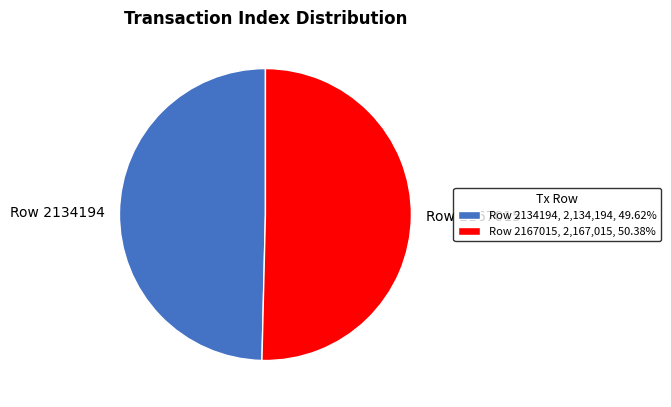

Approximately how many times larger is the value at Row 2167015, 2,167,015, 50.38% compared to Row 2134194, 2,134,194, 49.62%?

1.0